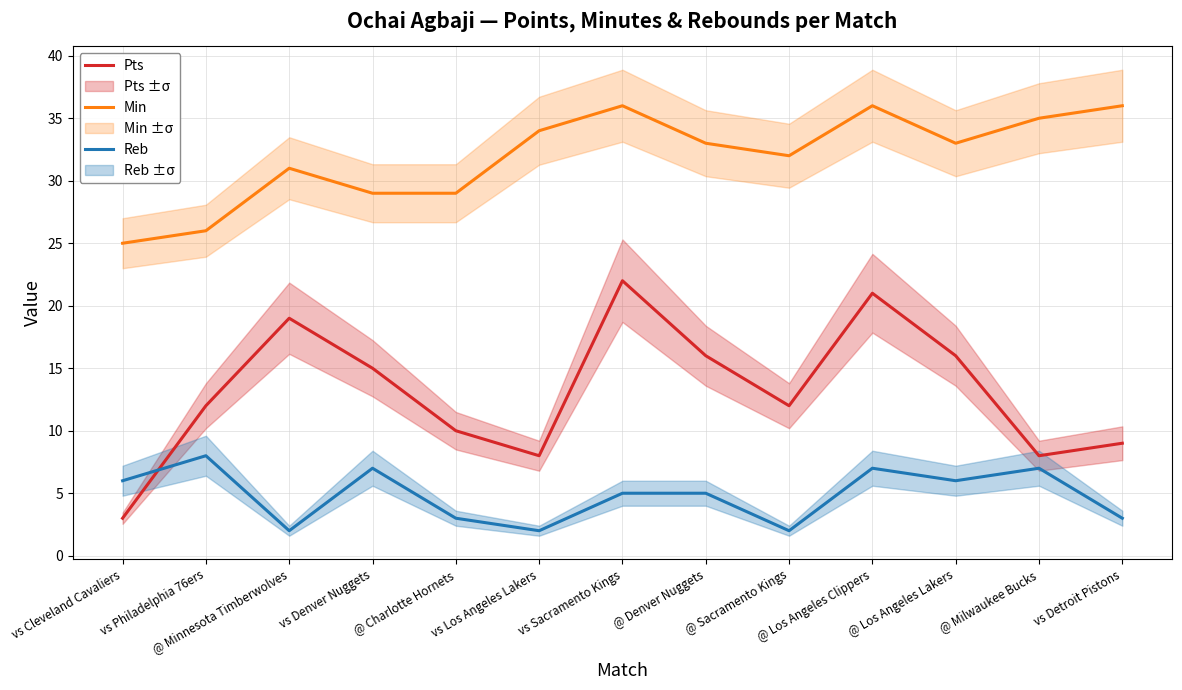

Which series has the largest range (max minus min)?

Pts